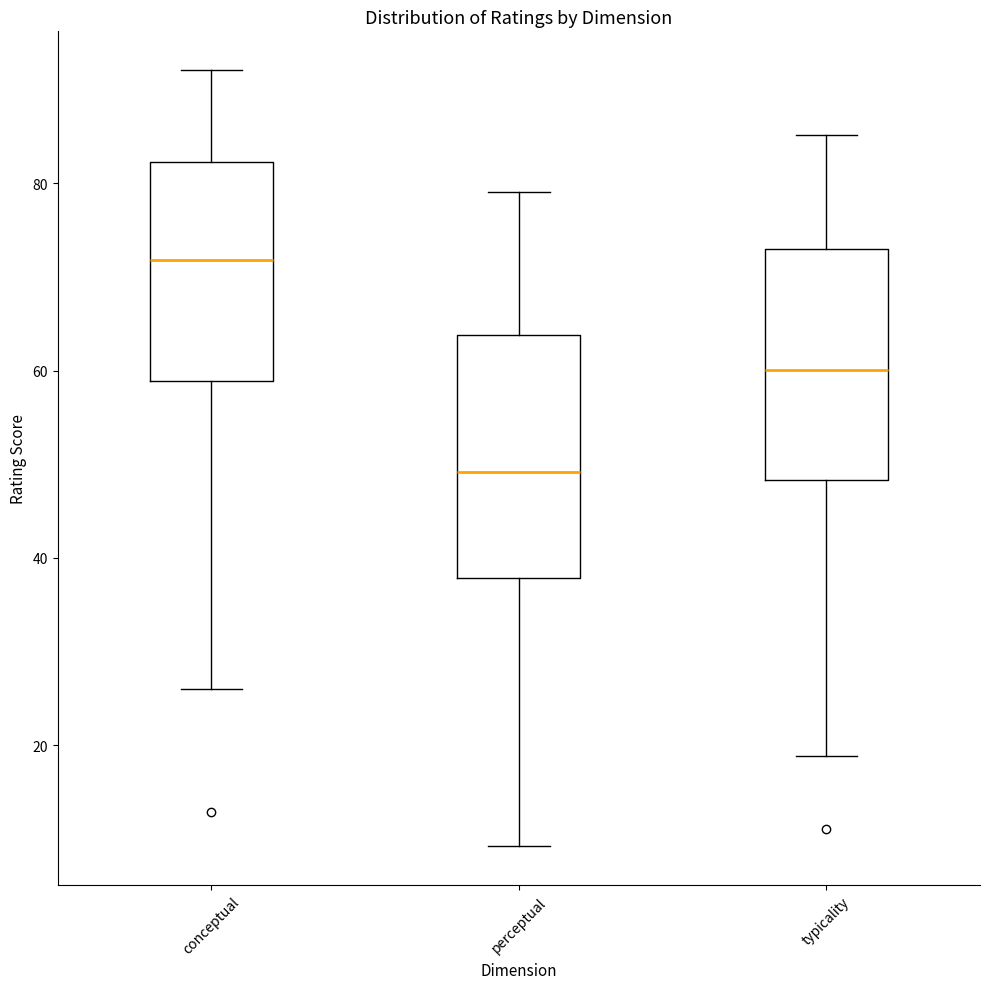

Reading left to right, read every box against the y-axis: the position of its median line, the range the box covers, and the ends of its whiskers. The values are not printed on the chart, so give them approximately, as read against the axis.

conceptual: median 72, box 58 to 82, whiskers 26 to 92
perceptual: median 50, box 38 to 64, whiskers 10 to 80
typicality: median 60, box 48 to 74, whiskers 18 to 86